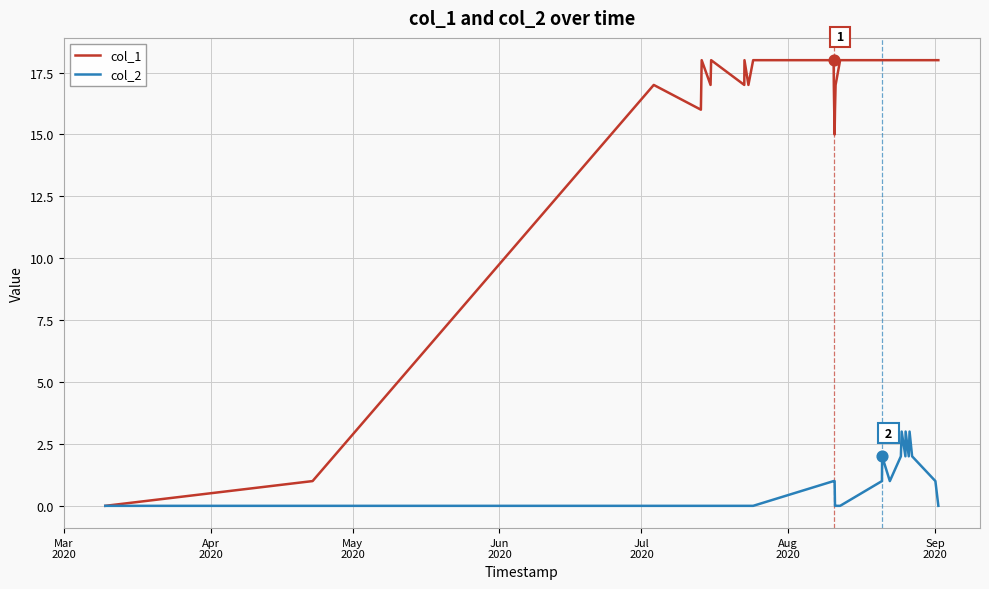

Which series has the largest total across all categories?

col_1